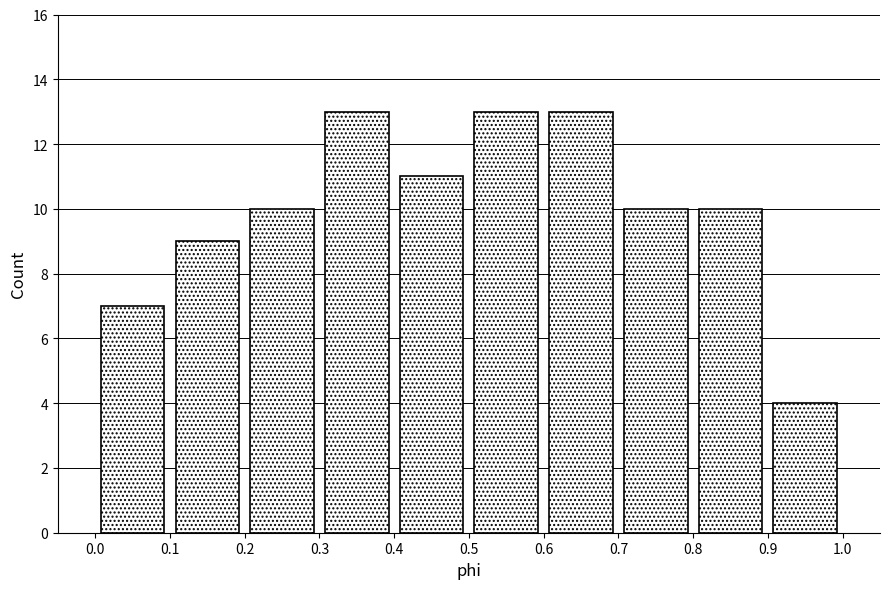

Reading left to right, list every bar in this chart as the range it spans on the x-axis followed by its height. The values are not printed on the chart, so give them approximately, as read against the axis.

0.0 to 0.1: 7
0.1 to 0.2: 9
0.2 to 0.3: 10
0.3 to 0.4: 13
0.4 to 0.5: 11
0.5 to 0.6: 13
0.6 to 0.7: 13
0.7 to 0.8: 10
0.8 to 0.9: 10
0.9 to 1.0: 4